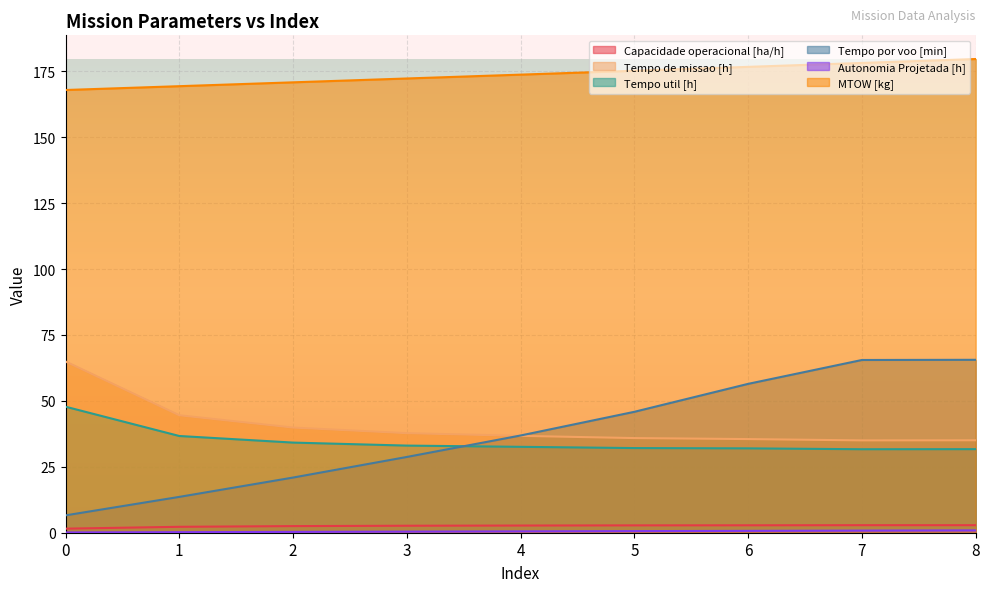

What is the sum of all Autonomia Projetada [h] values?

4.5